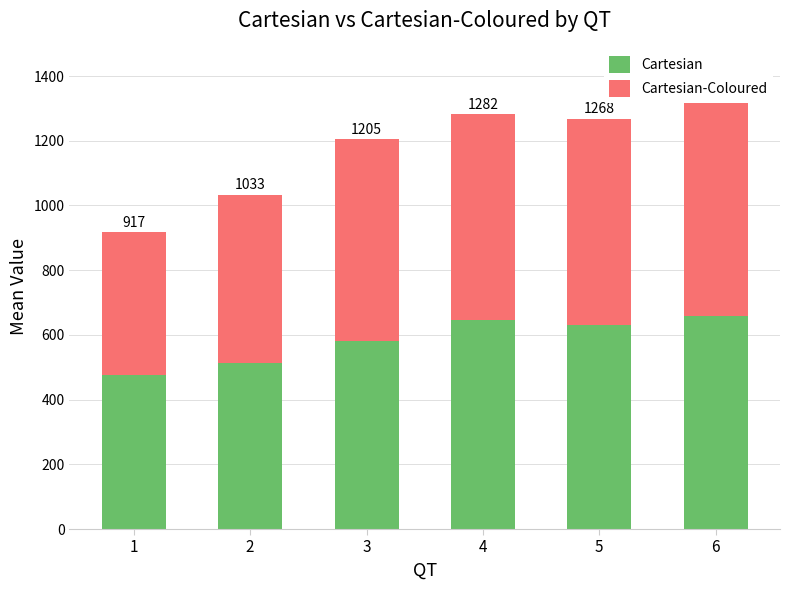

The value of Cartesian-Coloured at 2 is 521.0. True or false?

True